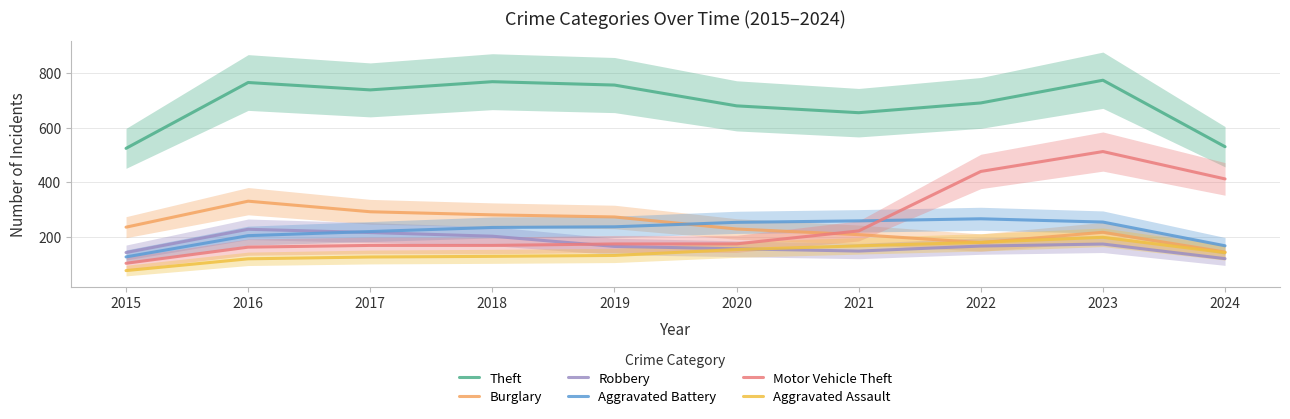

At which label does Robbery first exceed 167?

2016